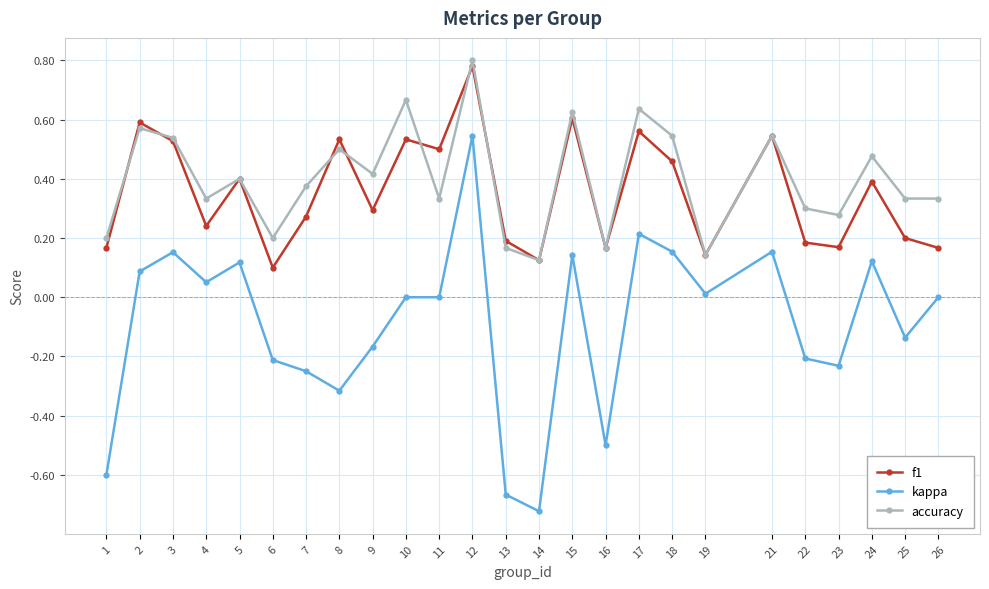

Which category has the highest value across all series?

12